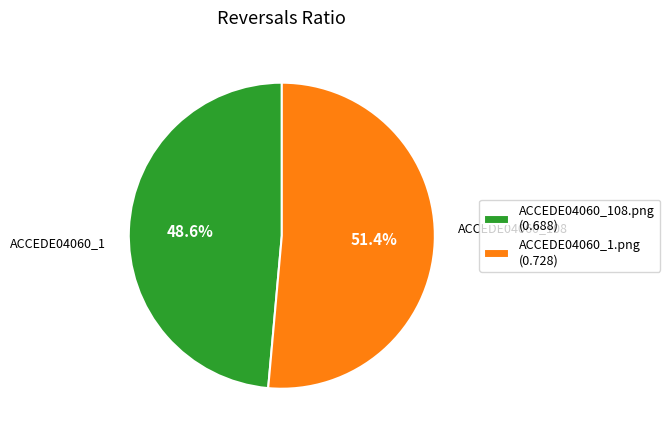

To the nearest percent, what is the difference between the ACCEDE04060_108.png and ACCEDE04060_1.png slice percentages?

3%